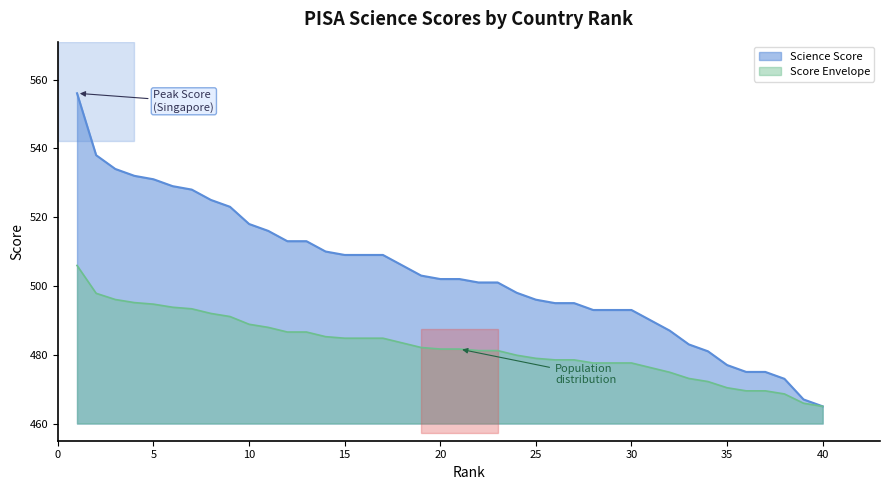

Which series has the widest spread of values?

Science Score